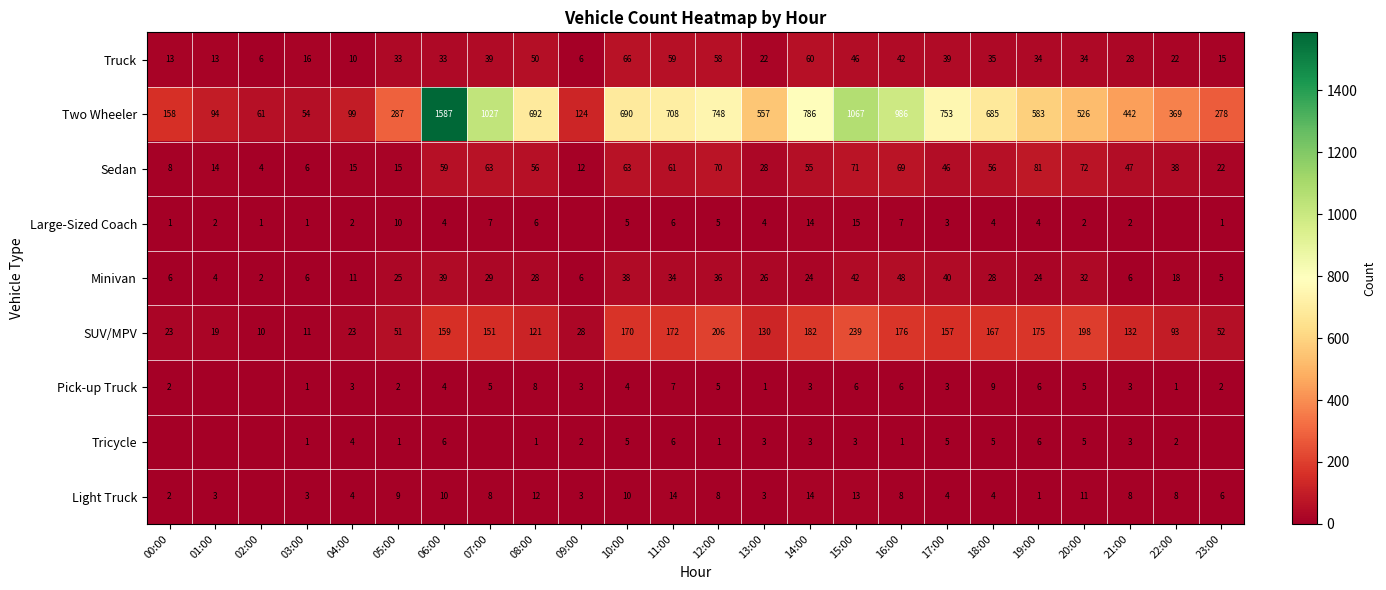

What is the sum of the Truck values at 16:00 and 08:00?

92